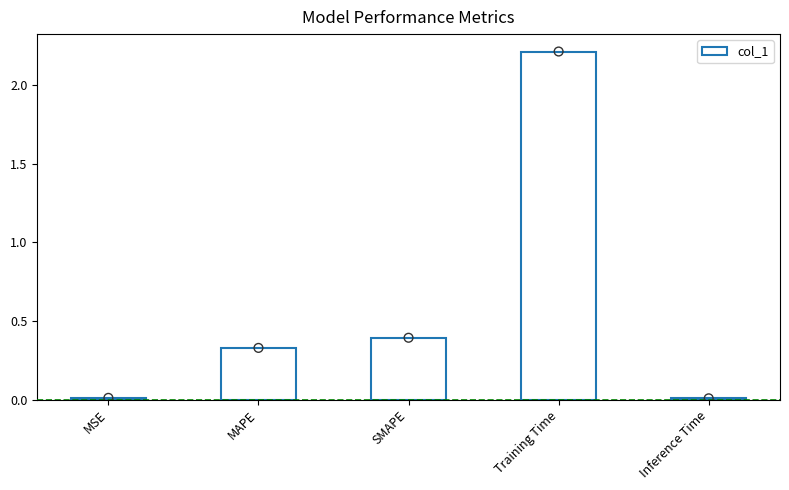

What is the change in value from MSE to Training Time?

+2.2